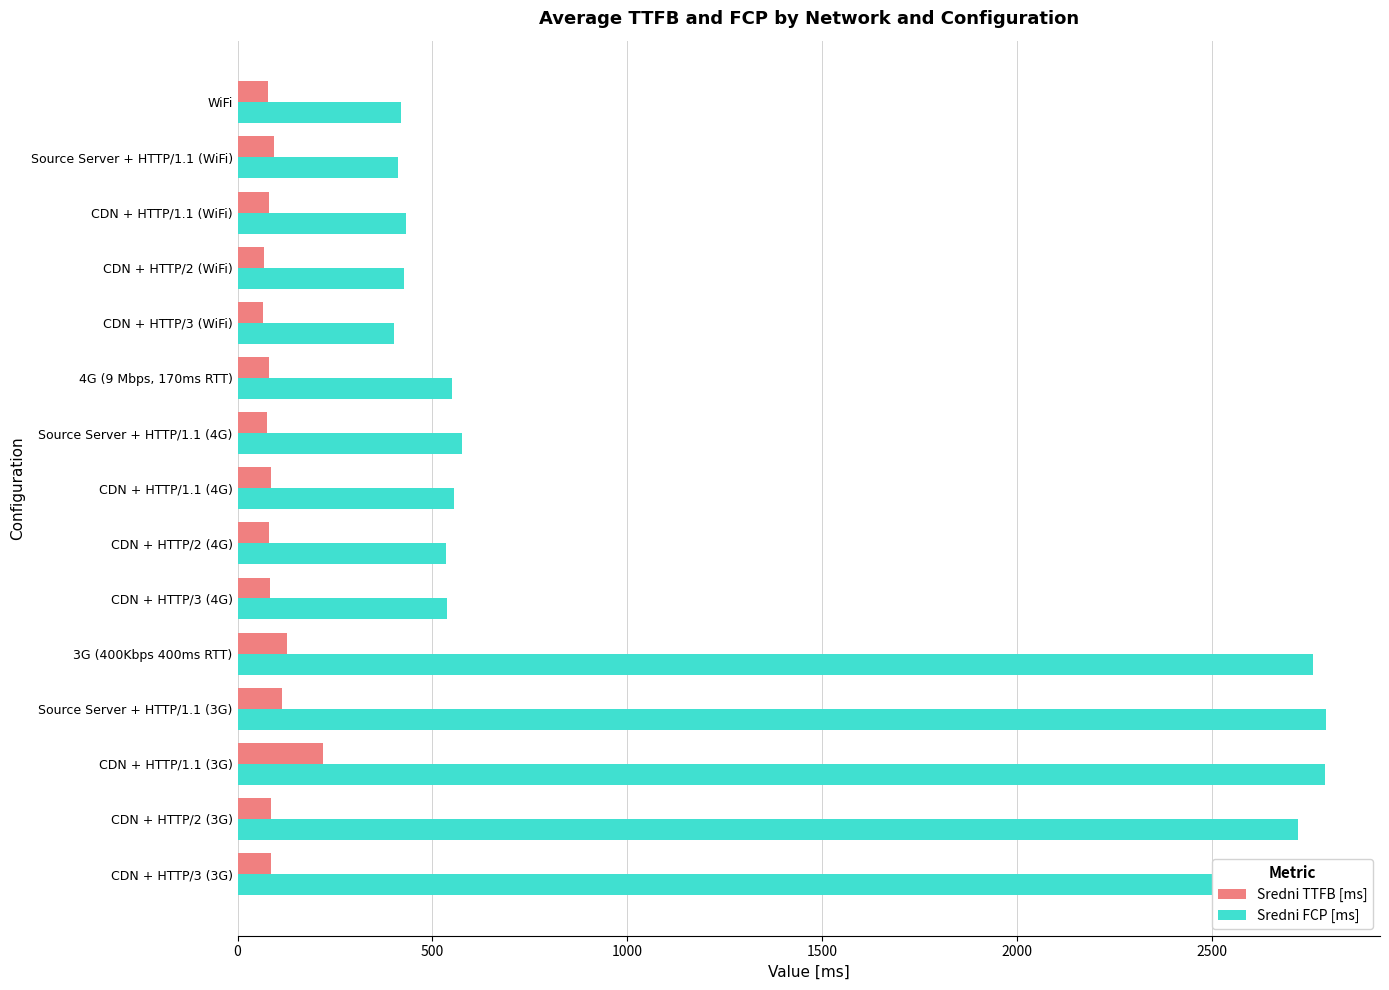

Is the value of Sredni TTFB [ms] at CDN + HTTP/1.1 (WiFi) greater than the value of Sredni FCP [ms] at 3G (400Kbps 400ms RTT)?

No